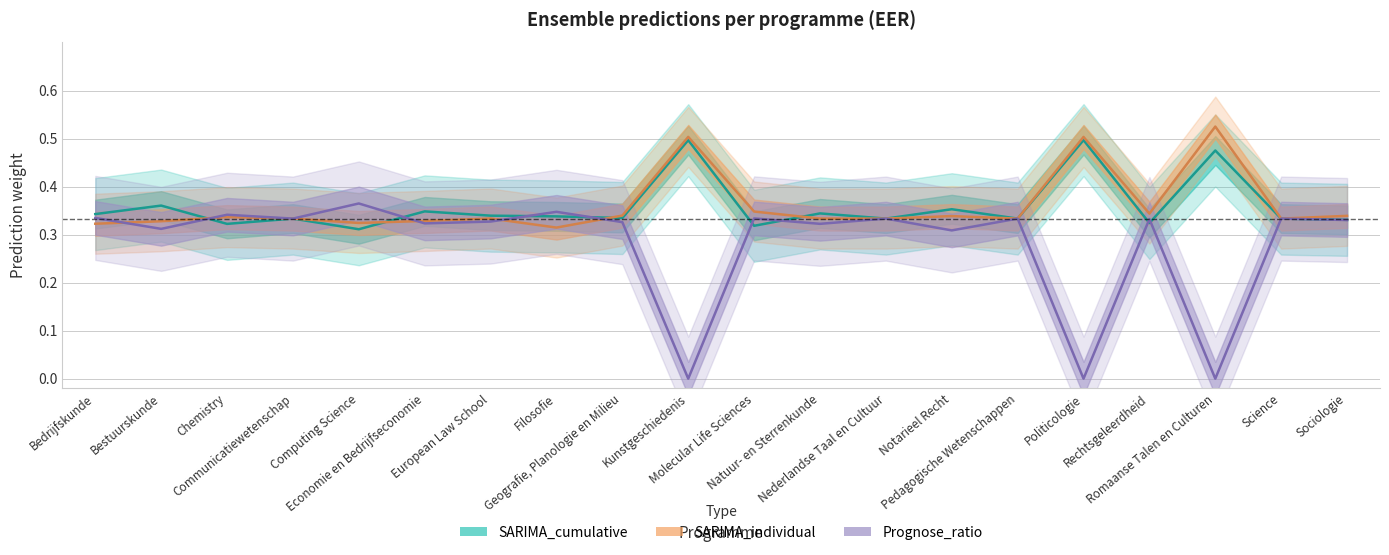

The value of SARIMA_individual at Notarieel Recht is 0.3. True or false?

True